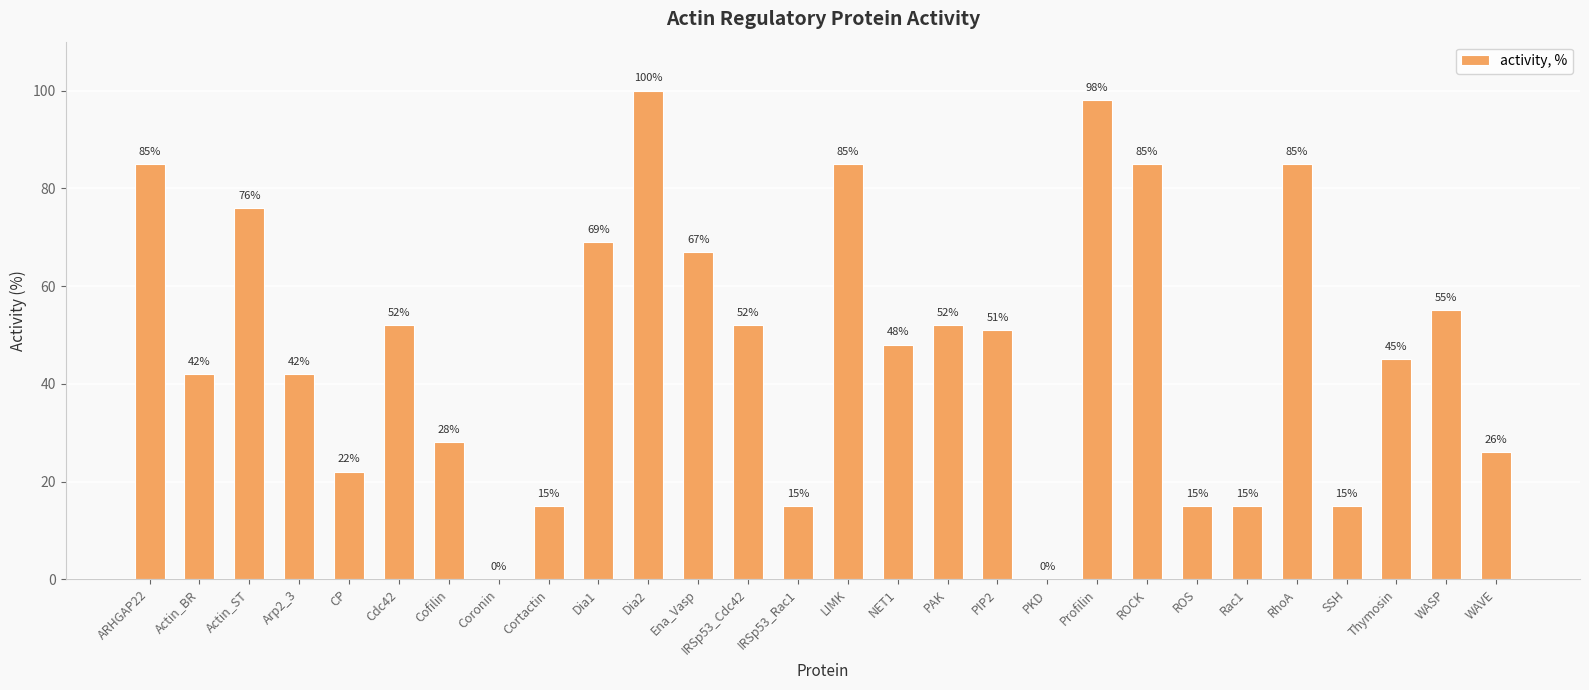

What is the difference between the values at Dia2 and WAVE?

74